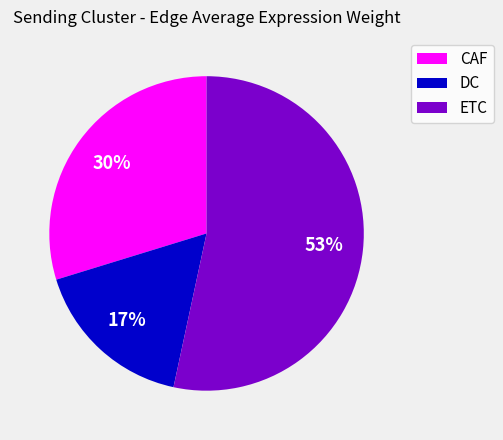

Do ETC and CAF together represent more than half of the pie?

Yes